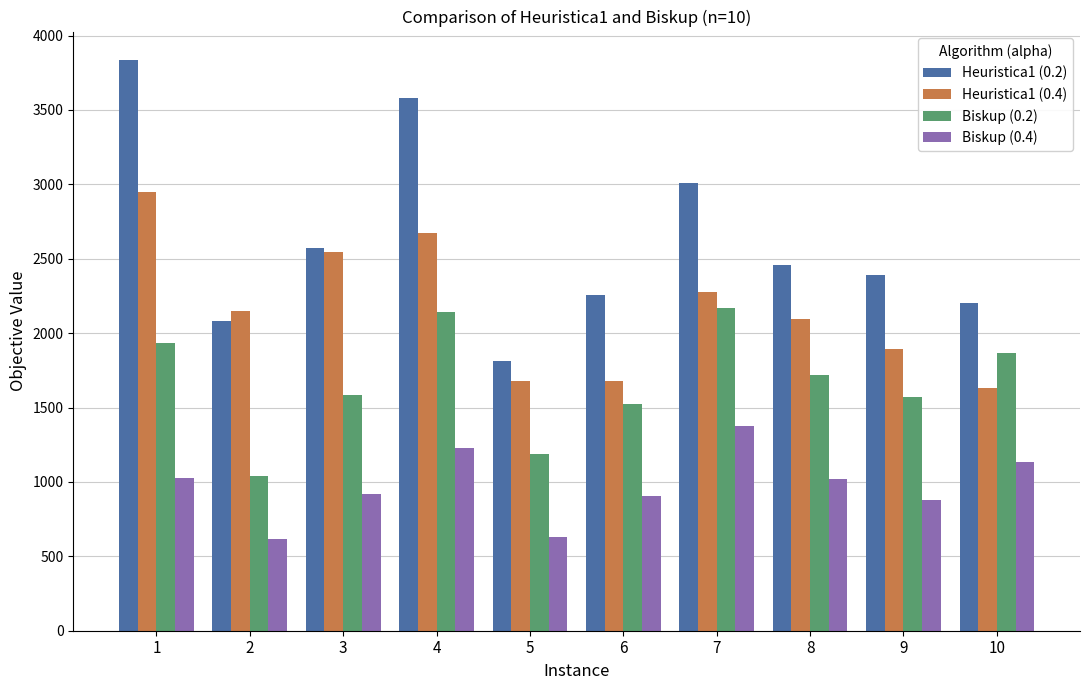

Between 8 and 10, which series saw the biggest shift?

Heuristica1 (0.4)